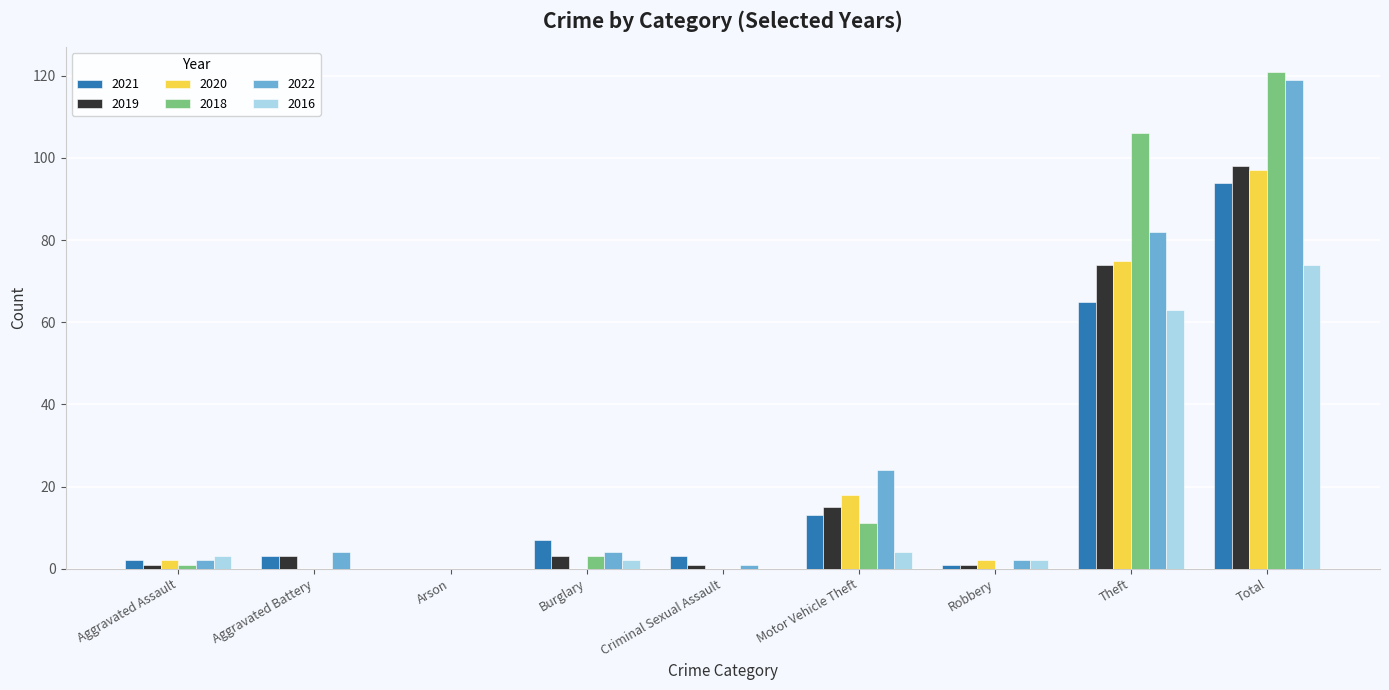

The value of 2021 at Total is 94. True or false?

True